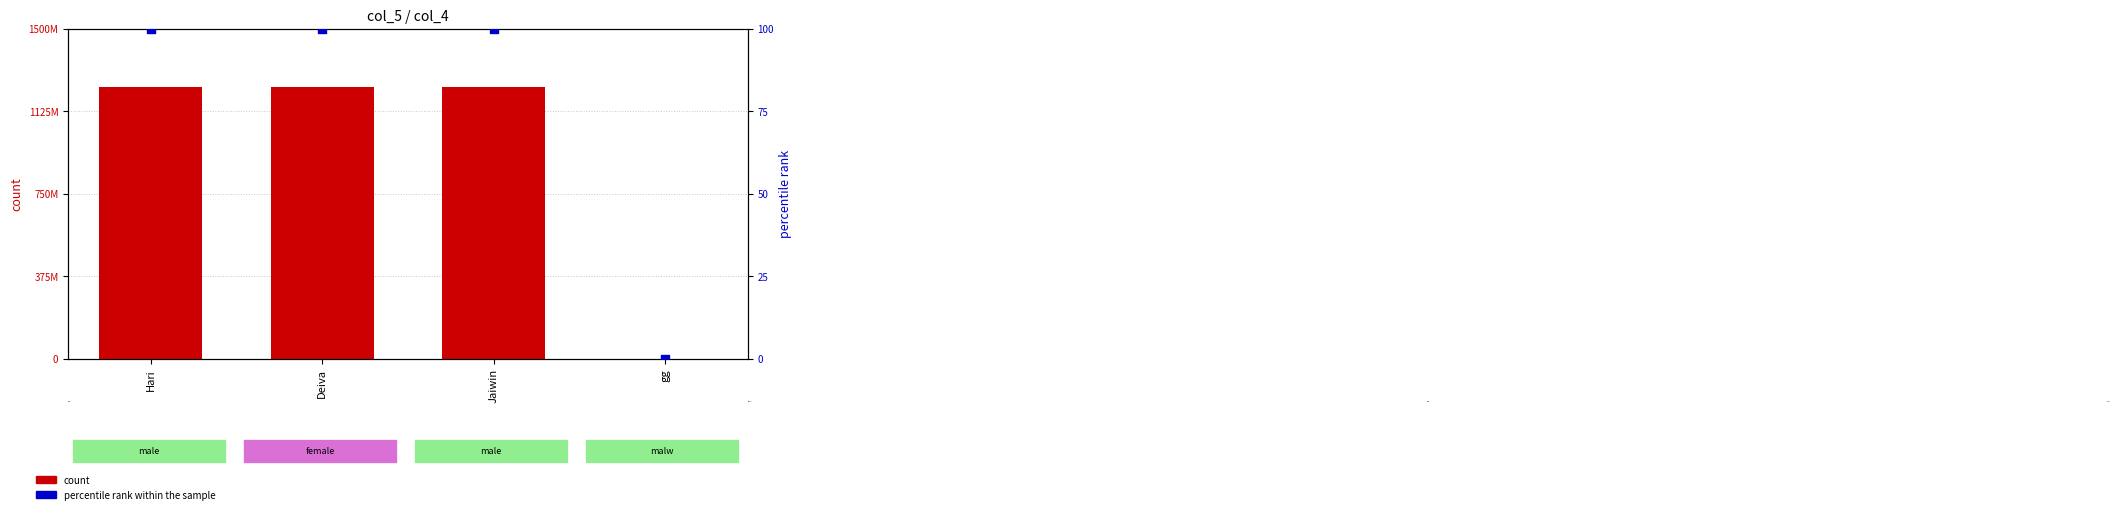

Which series has the largest Y range (max minus min)?

count